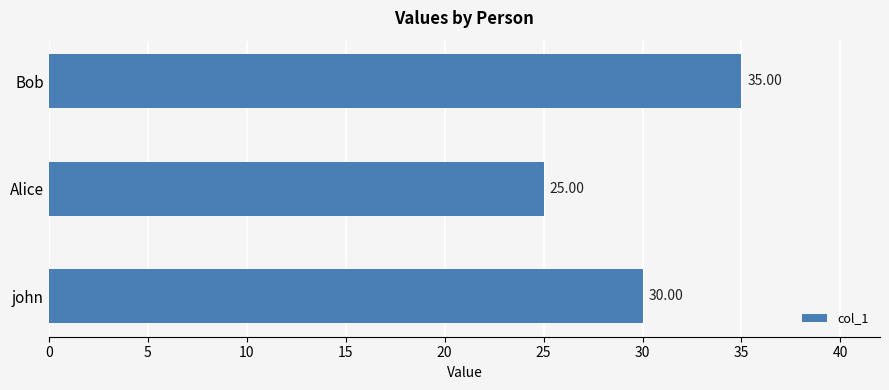

Which category has the lowest value across all series?

Alice